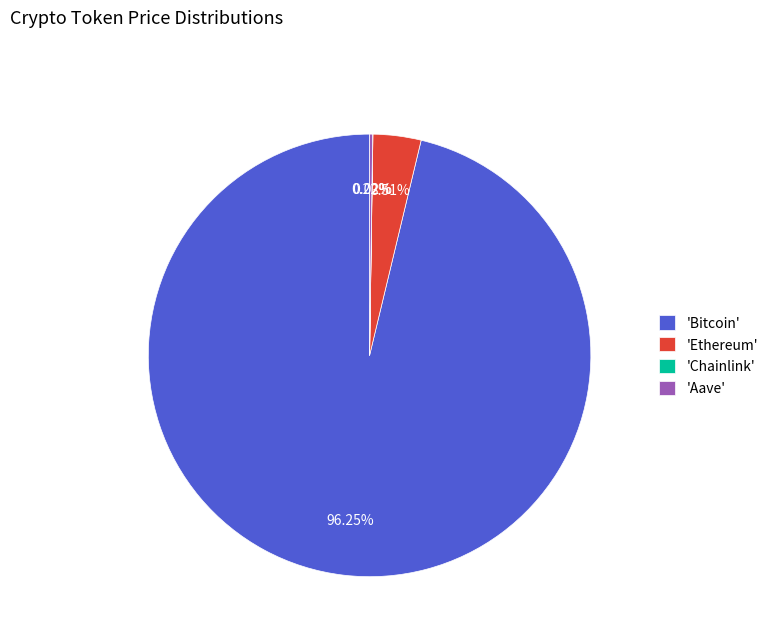

Between 'Ethereum' and 'Bitcoin', which is larger?

'Bitcoin'